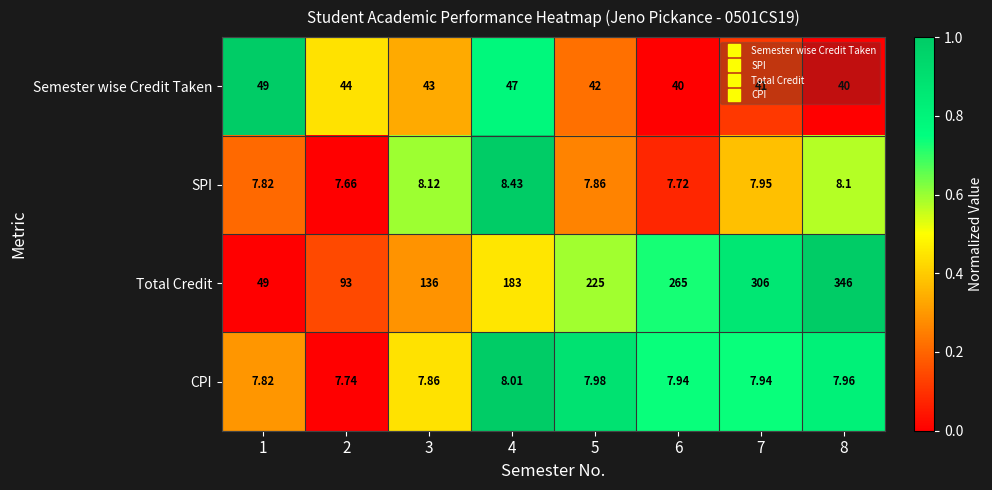

Which series changed the most between 2 and 7?

Total Credit